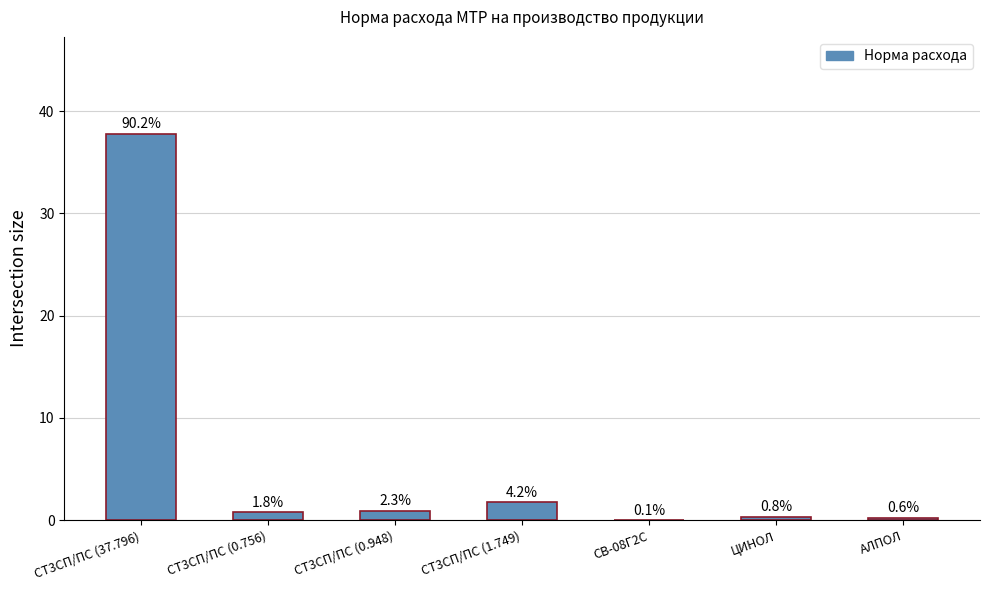

The chart shows a value of 0.5 at ЦИНОЛ. True or false?

False